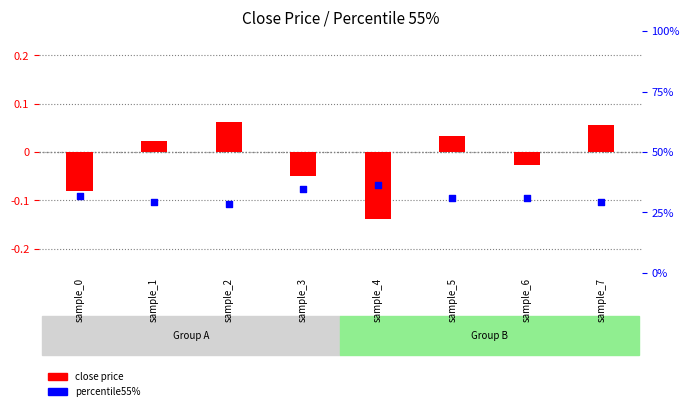

What are all the series names shown in the legend?

close price, percentile55%